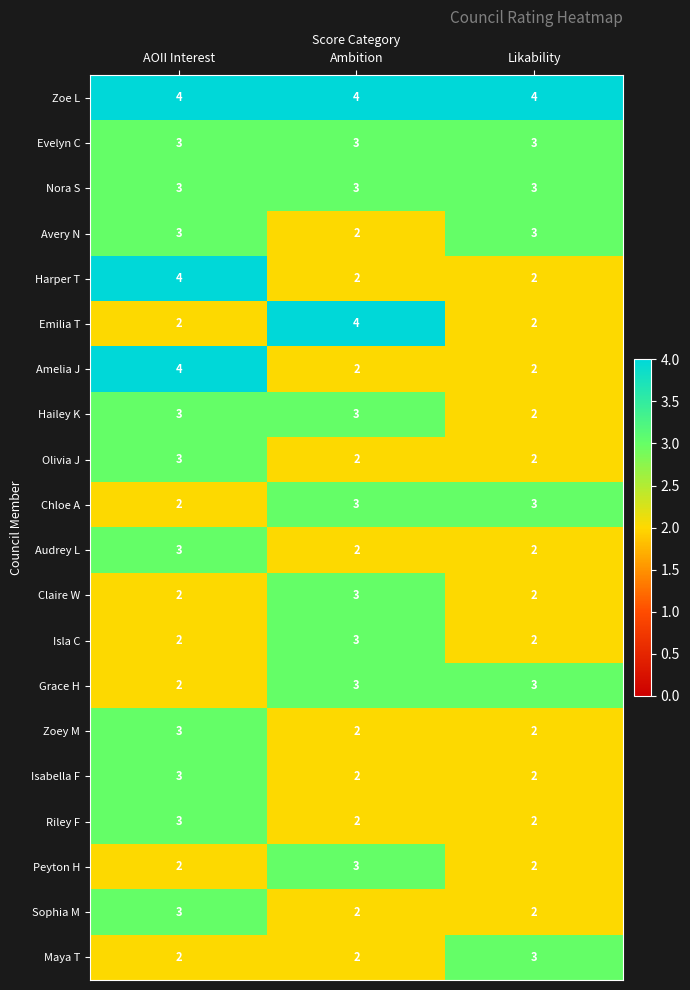

True or false: Sophia M has a value of 3 at AOII Interest.

True